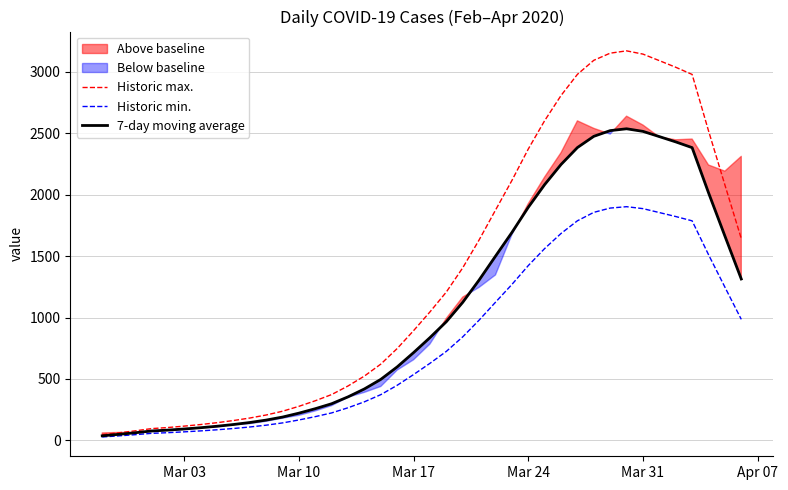

At Mar 03, list the series in order from largest to smallest.

Historic max., 7-day moving average, Historic min.